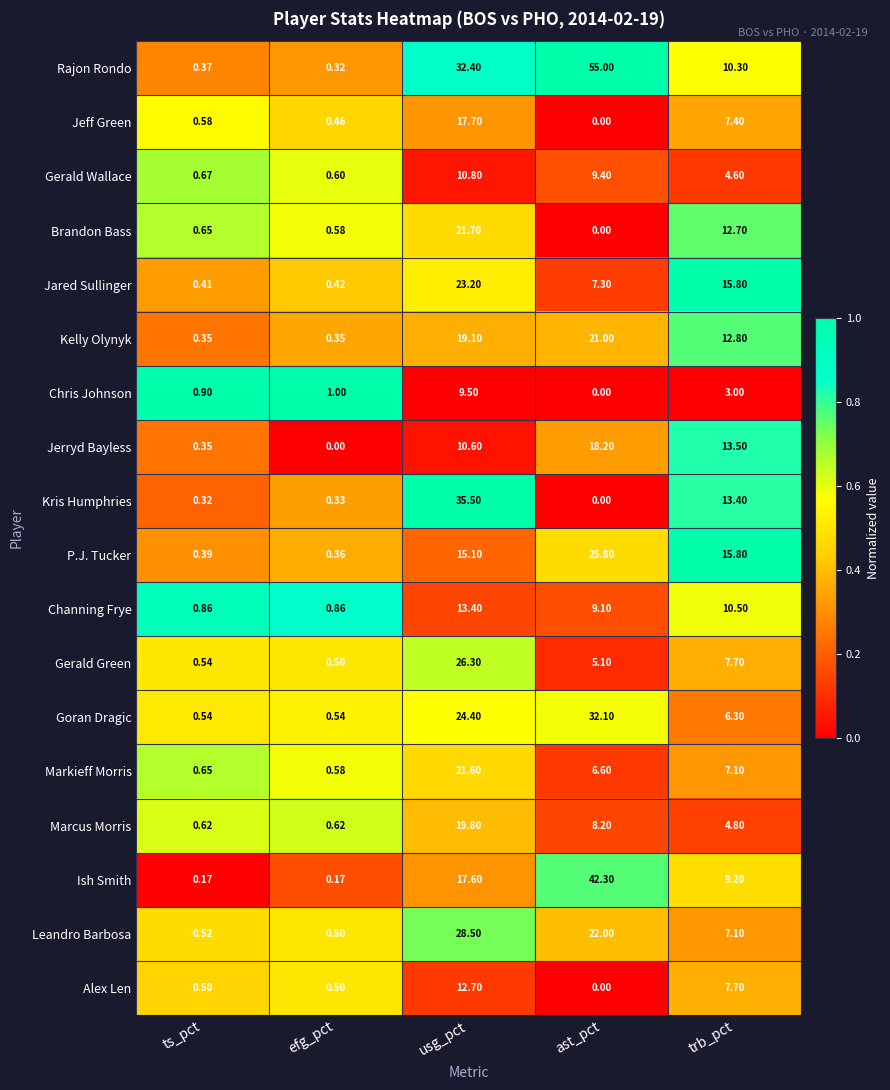

Which series has the largest total across all categories?

Rajon Rondo